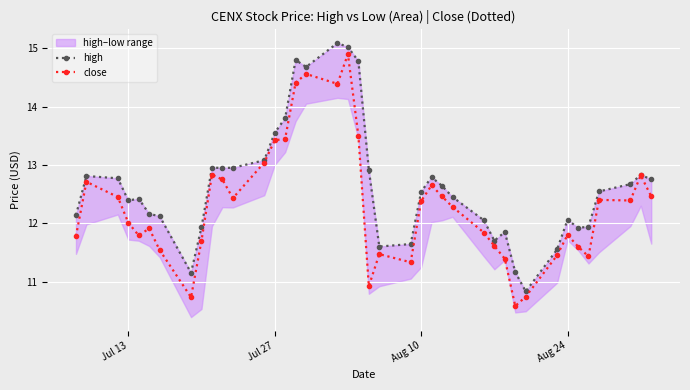

True or false: close has more than 1 interior local peaks.

True